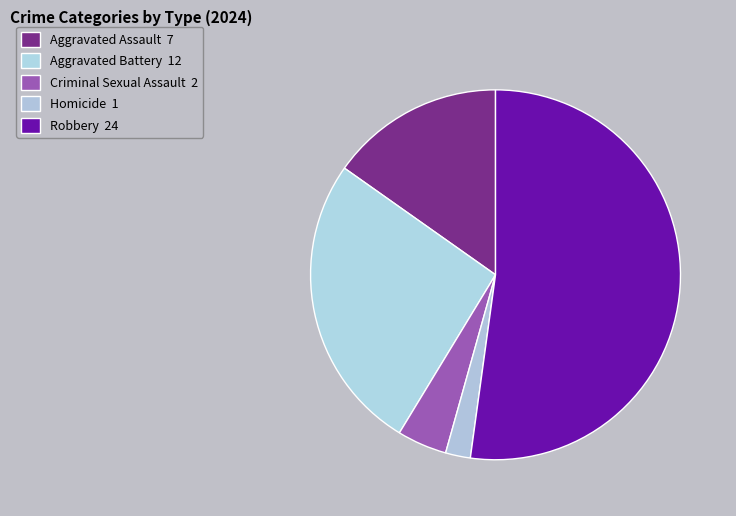

Count the number of slices in the pie.

5